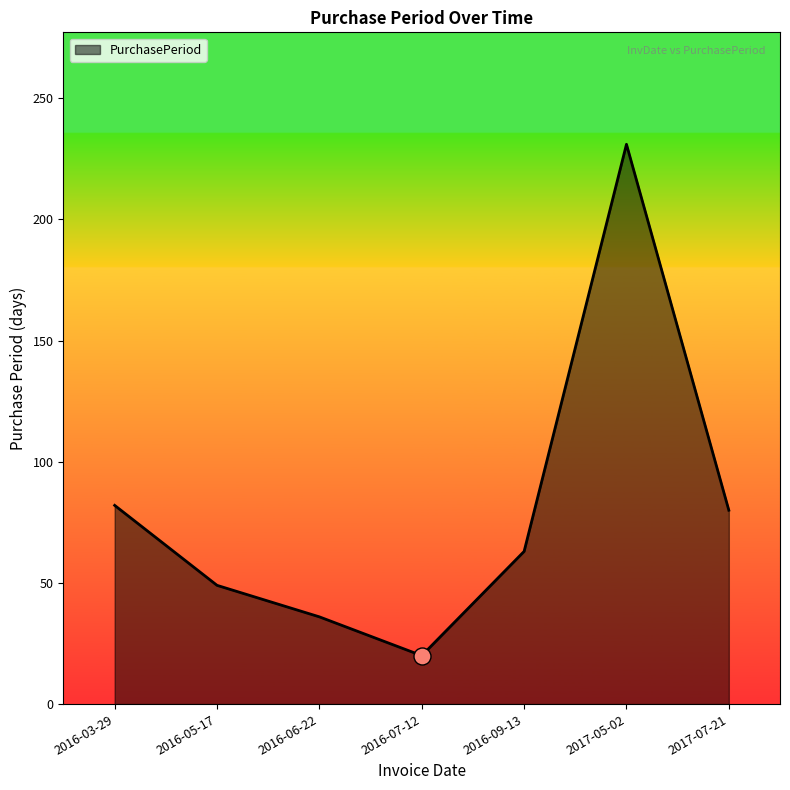

What is the change in value from 2016-03-29 to 2016-06-22?

-46